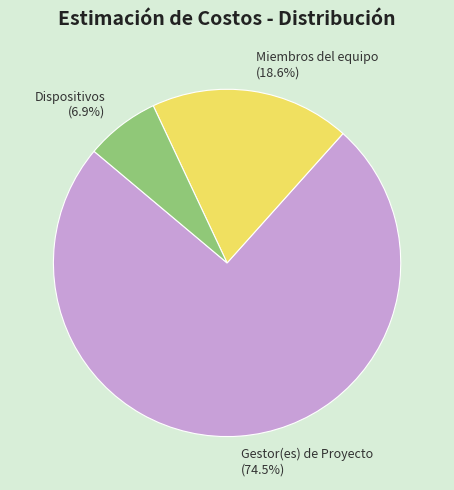

How many slices are in this pie chart?

3